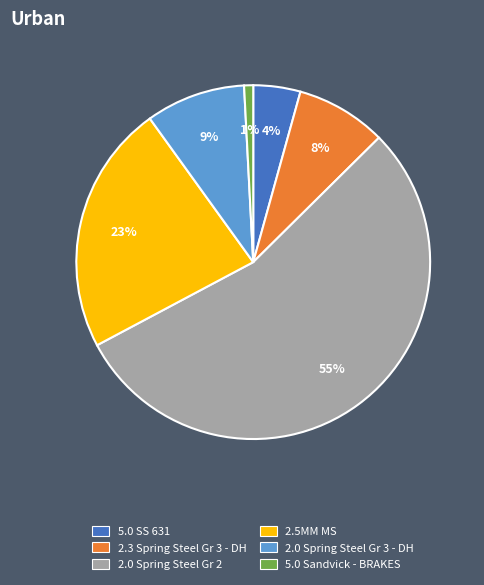

To the nearest percent, what is the average slice percentage?

17%